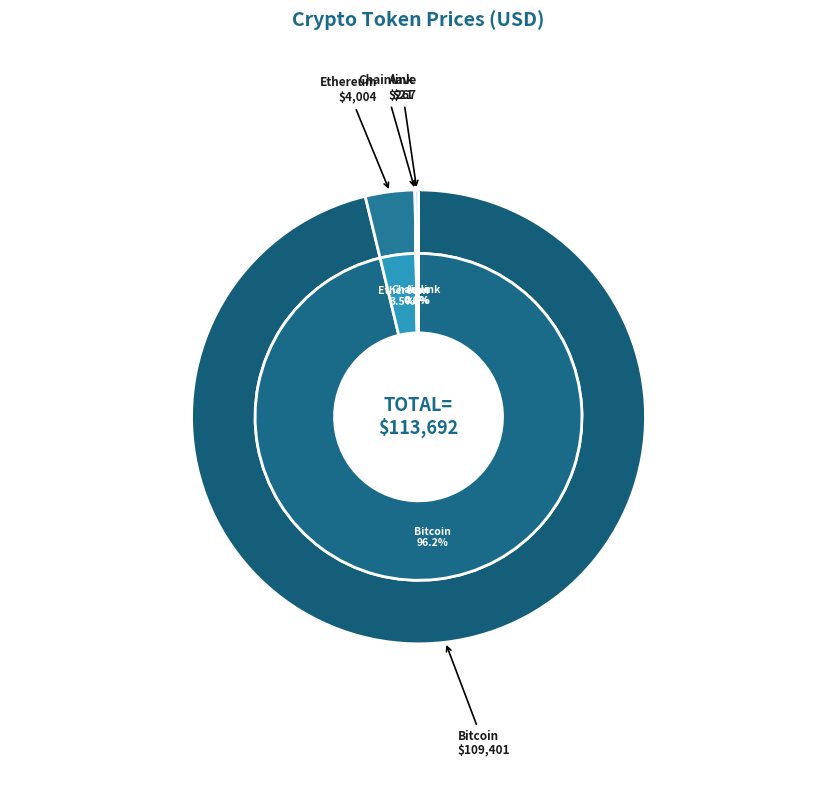

Between Bitcoin and Chainlink, which is larger?

Bitcoin